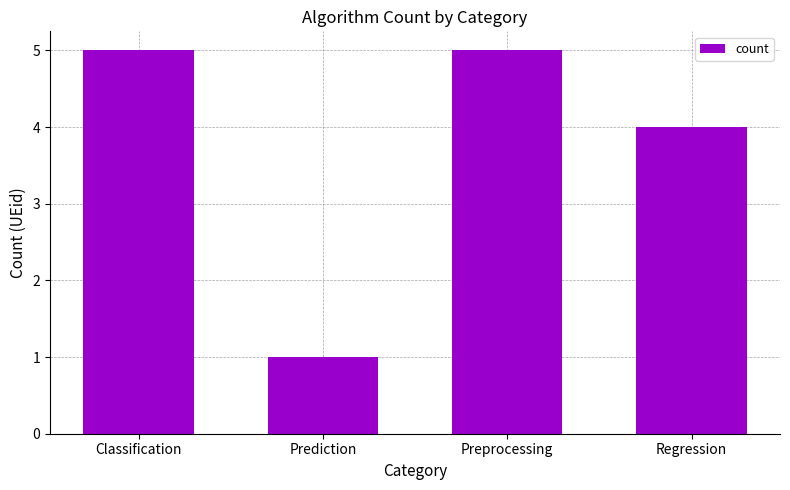

Reading left to right, list all the values displayed in this chart.

5	1	5	4